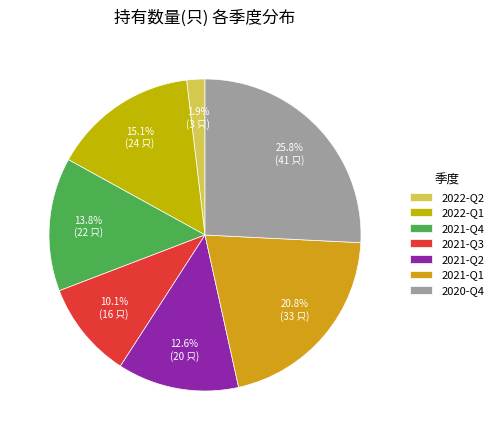

Does any single category account for the majority?

No